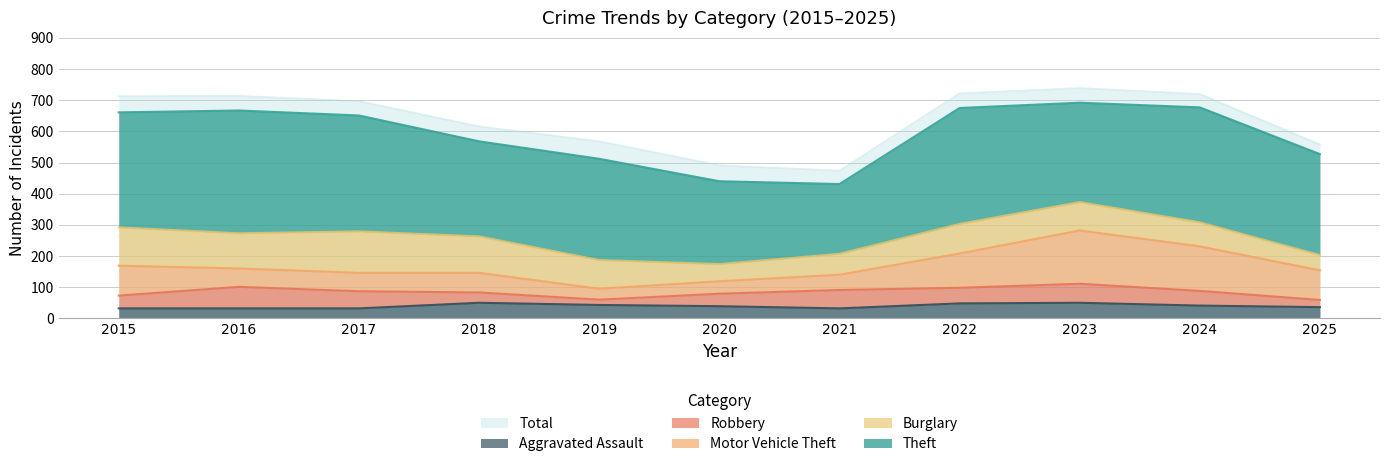

What is the difference between the maximum and minimum values in the Theft series?

170